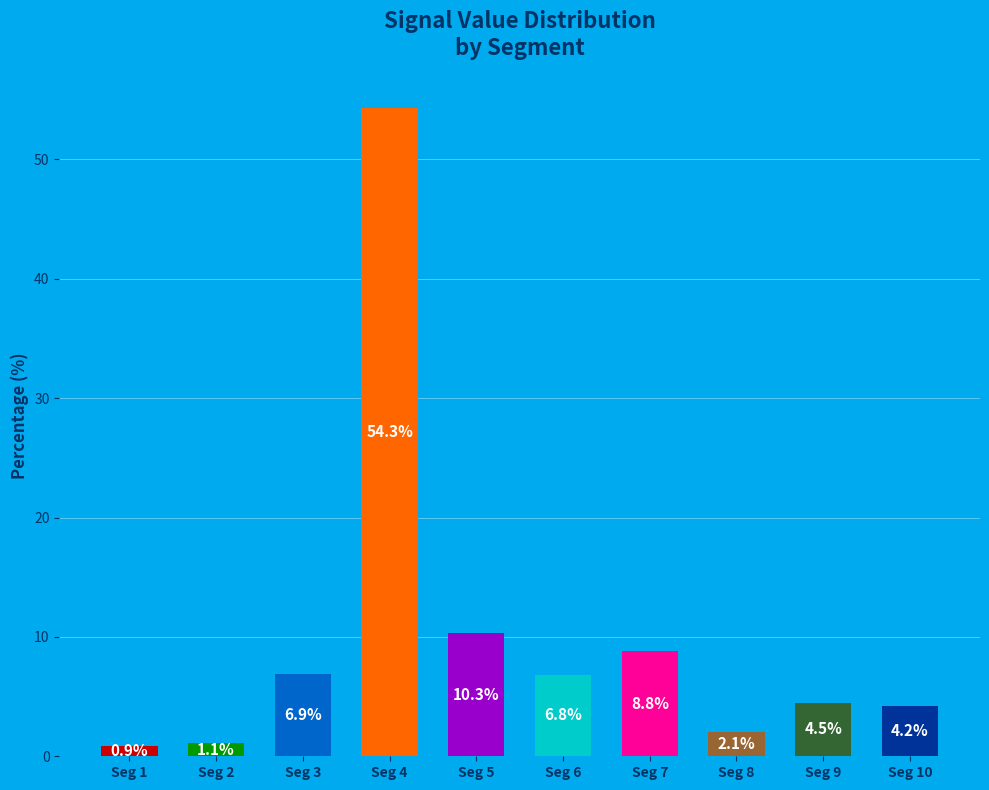

Which label corresponds to the largest value in the chart?

Seg 4